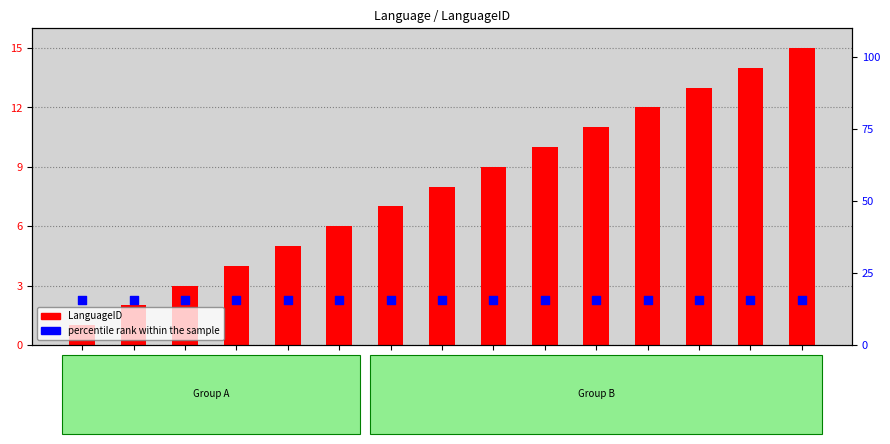

What are all the series names shown in the legend?

LanguageID, percentile rank within the sample